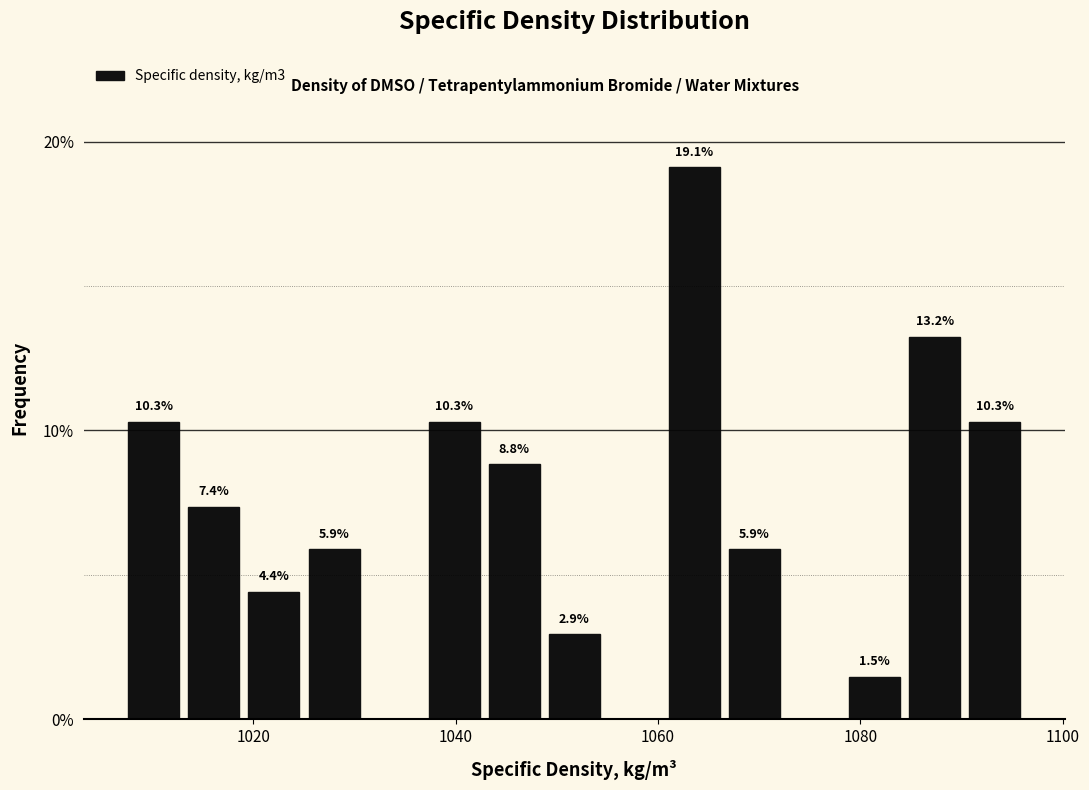

Around what value on the x-axis is the tallest bar? Give the approximate position of its centre, as read against the axis.

1064